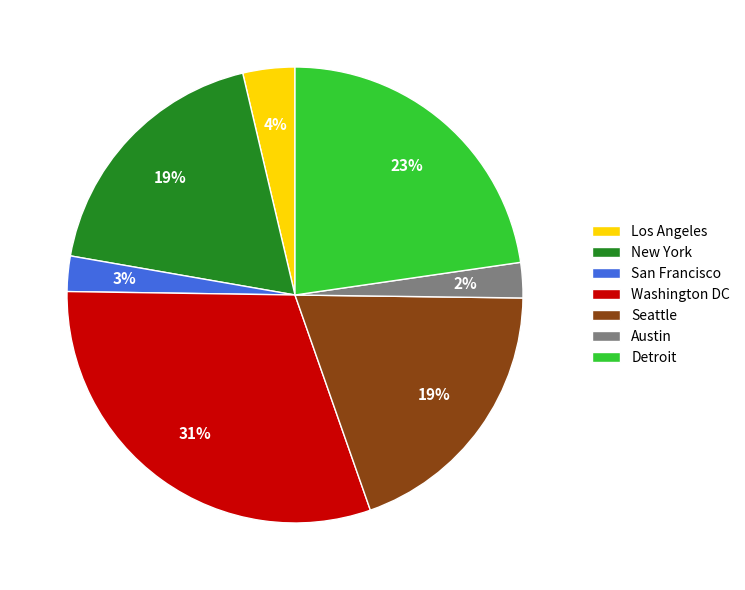

Does any single category account for the majority?

No